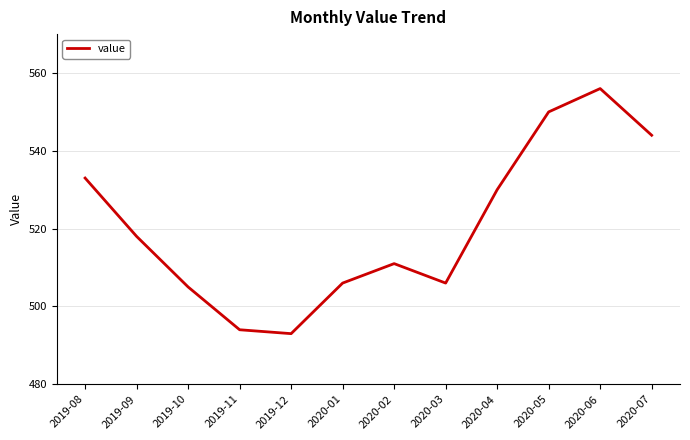

Is it true that the value at 2020-04 is 857?

False